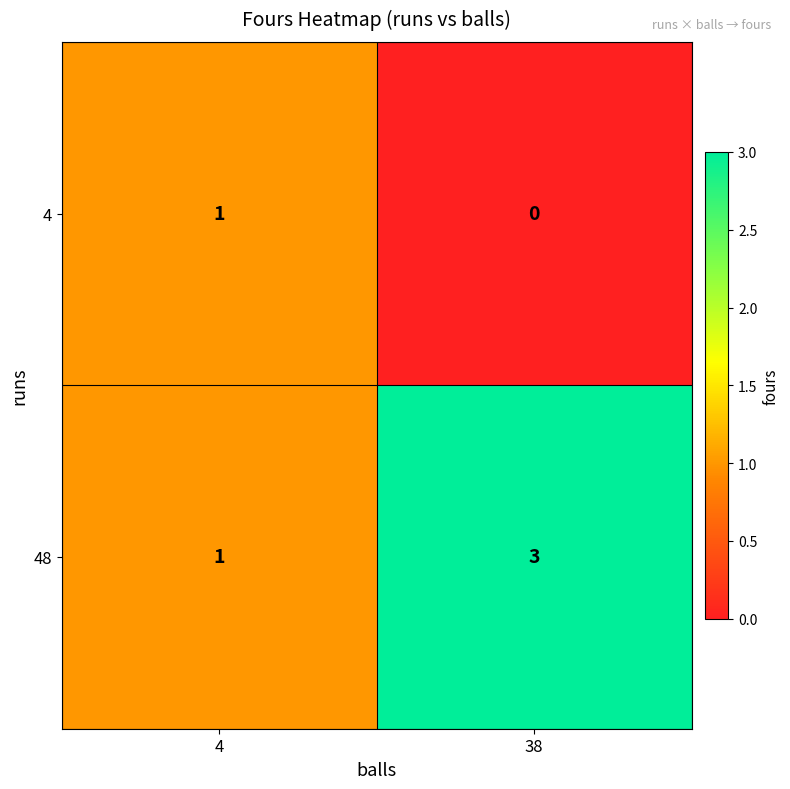

Reading right to left, transcribe all the data shown in this chart.

4: 0	1
48: 3	1